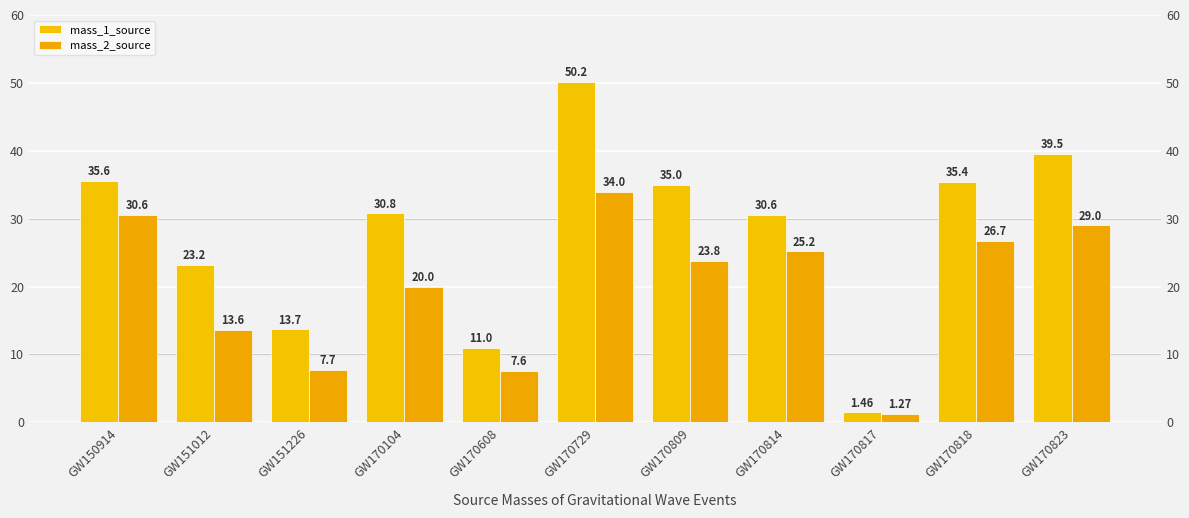

What is the value of the mass_1_source bar at the 4th from the left?

30.8